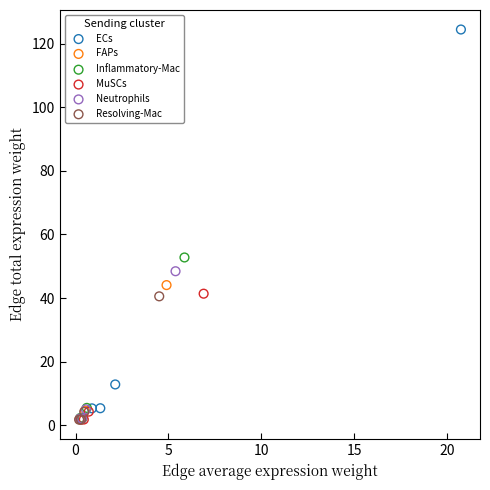

Which series reaches the maximum Y coordinate?

ECs